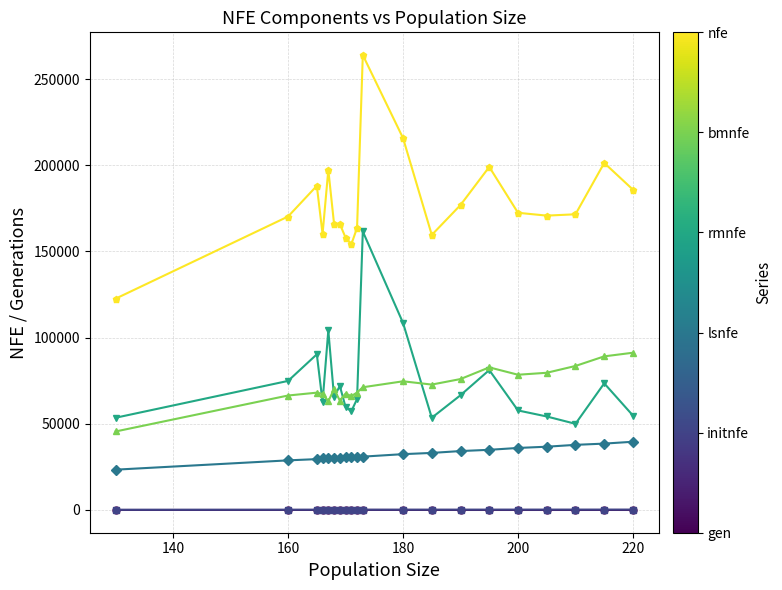

What is the greatest value displayed?

263957.0